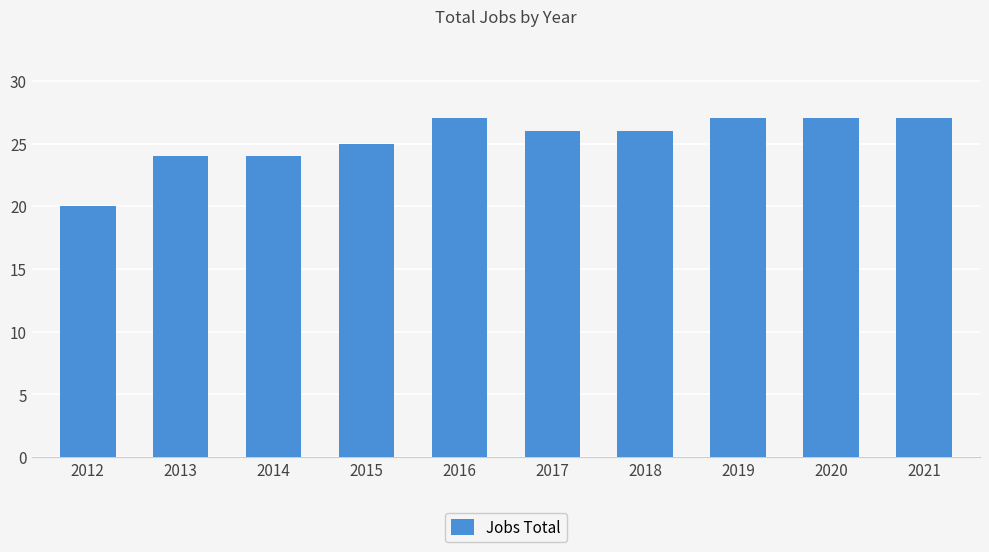

What is the approximate value at 2021?

27